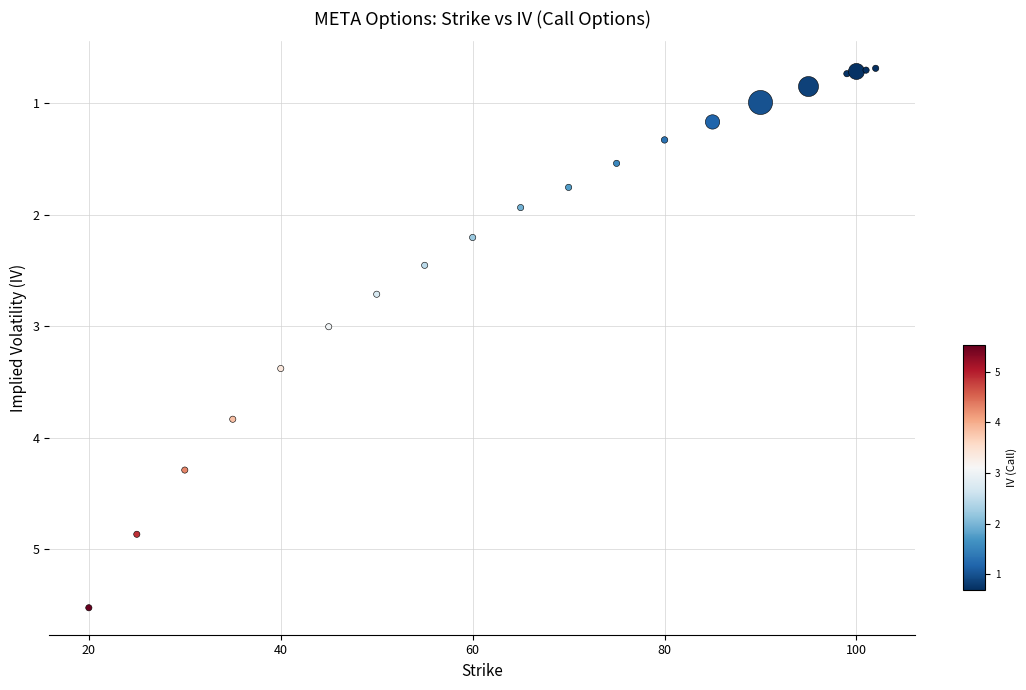

What is the range of X values (max minus min)?

82.0